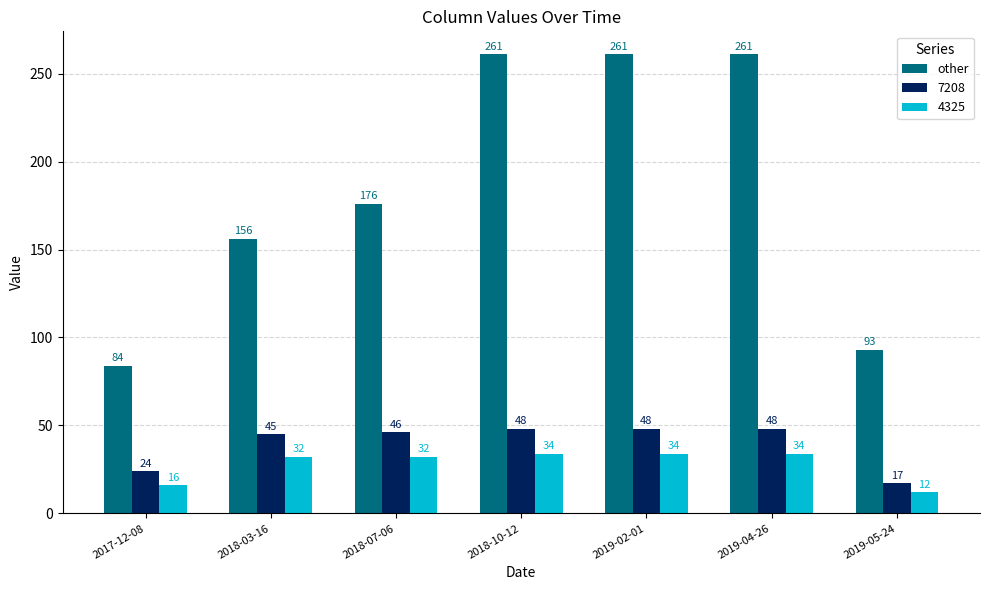

Are the bars grouped side by side (vs. stacked)?

Yes